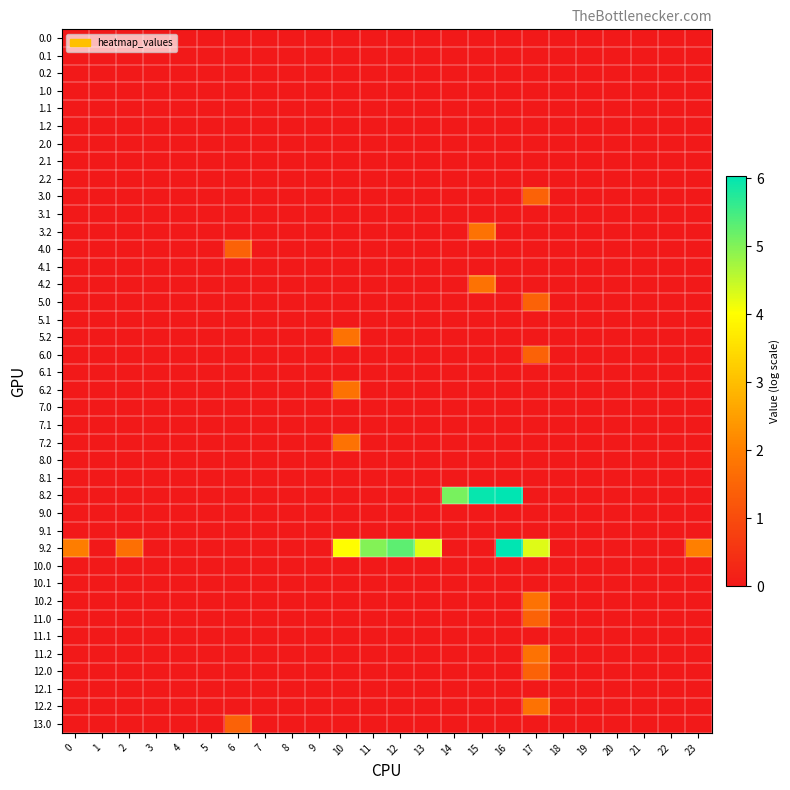

Count the number of categories in the chart.

24